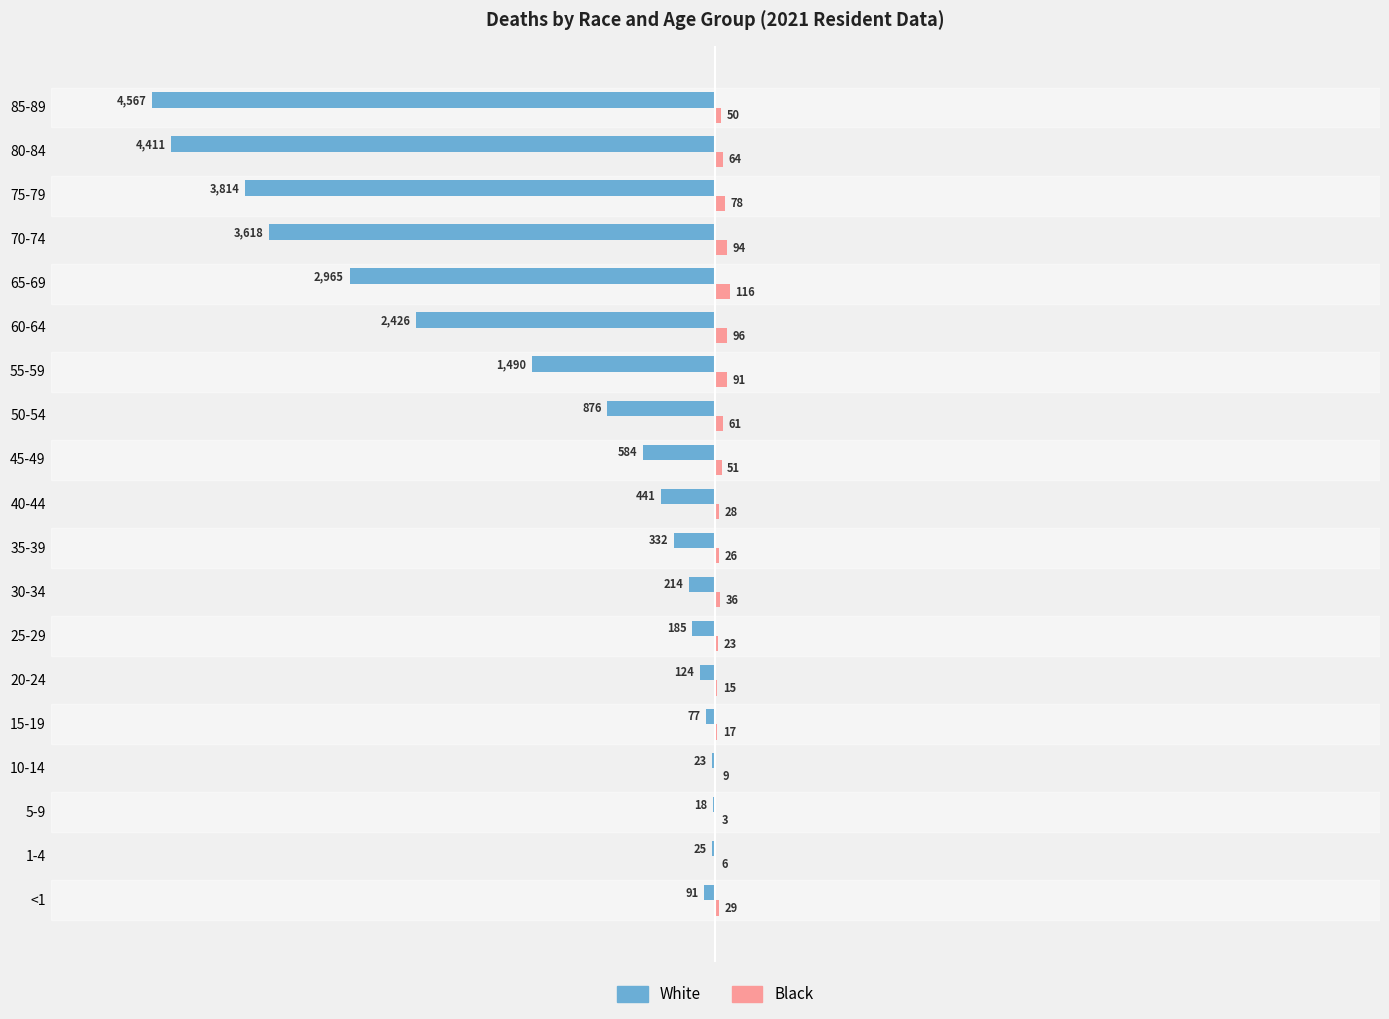

Which category has the highest value across all series?

65-69